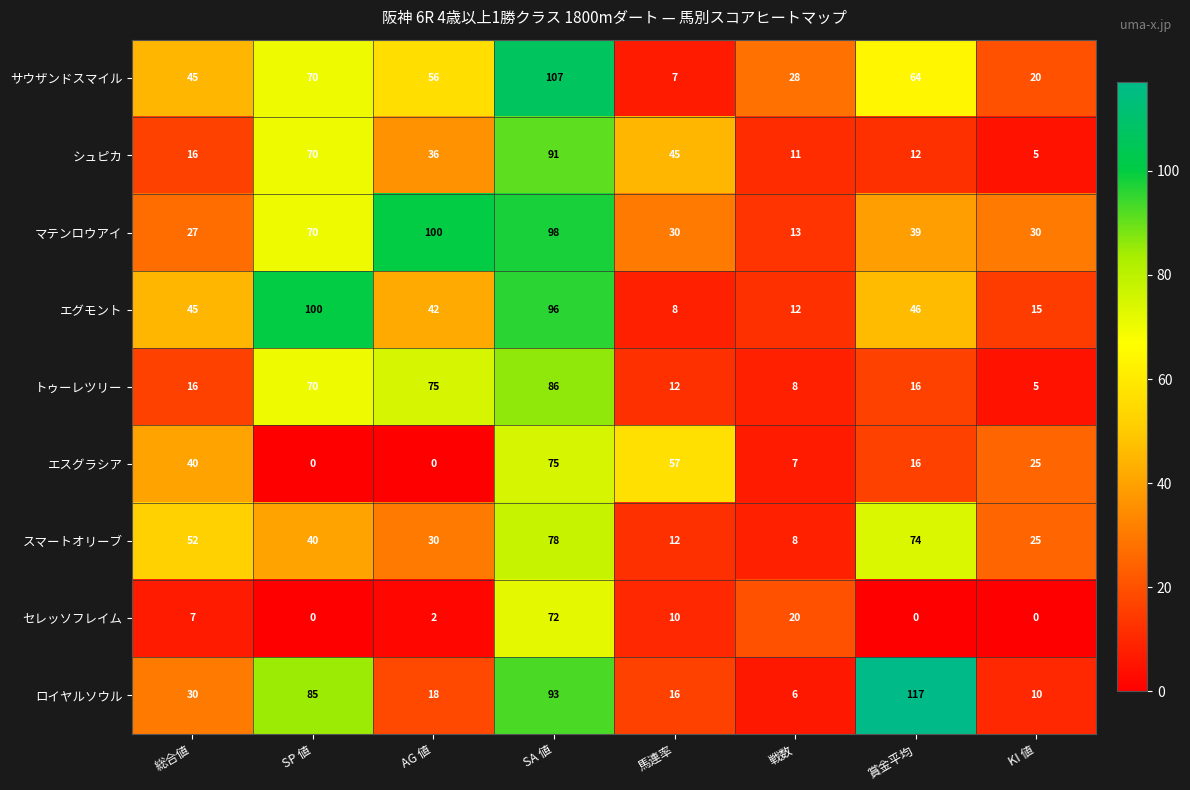

Is it true that サウザンドスマイル equals 18 at 戦数?

False